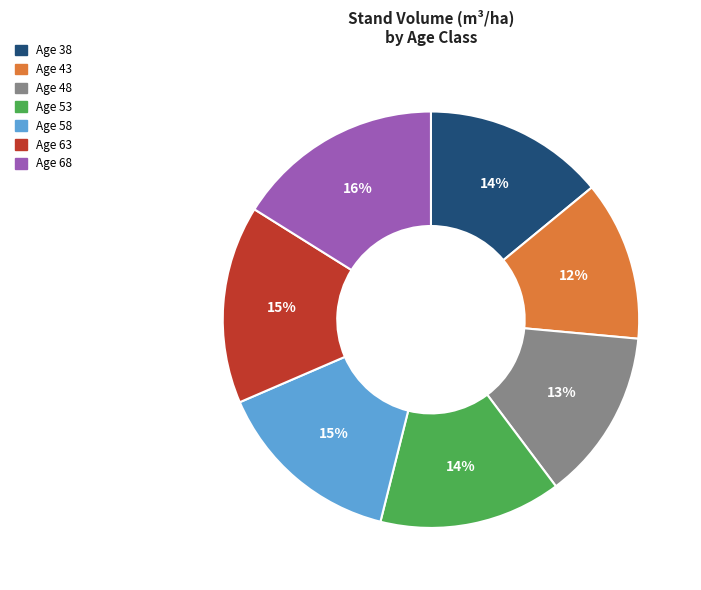

Count the number of slices in the pie.

7